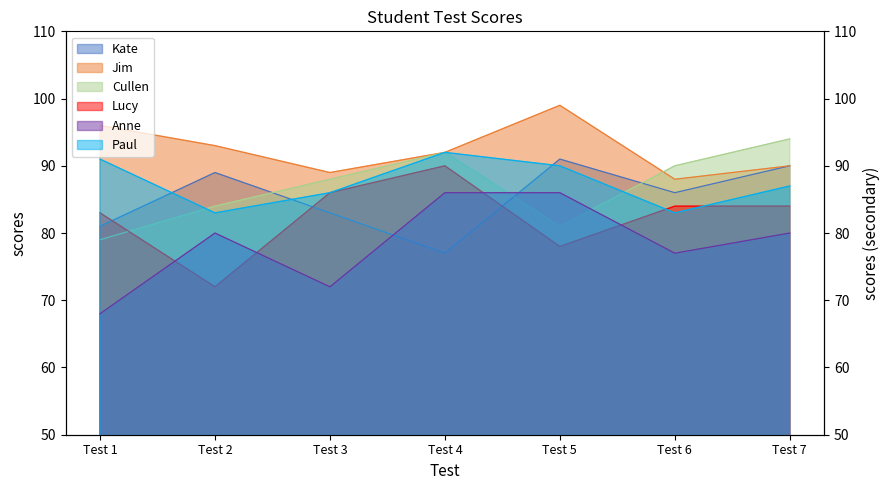

Is it true that Lucy equals 78 at Test 5?

True